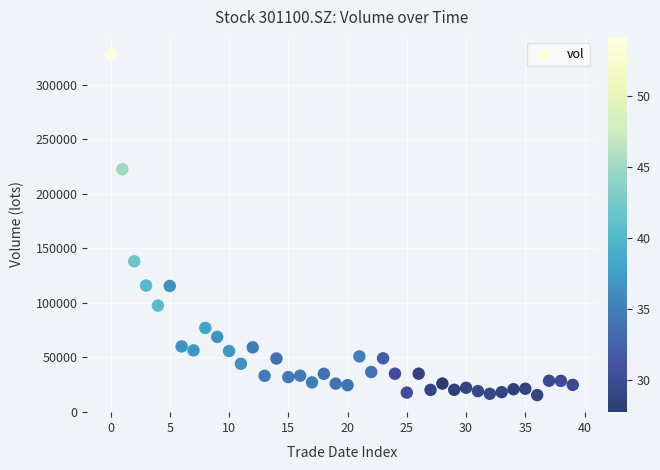

What is the range of Y values (max minus min)?

312783.2